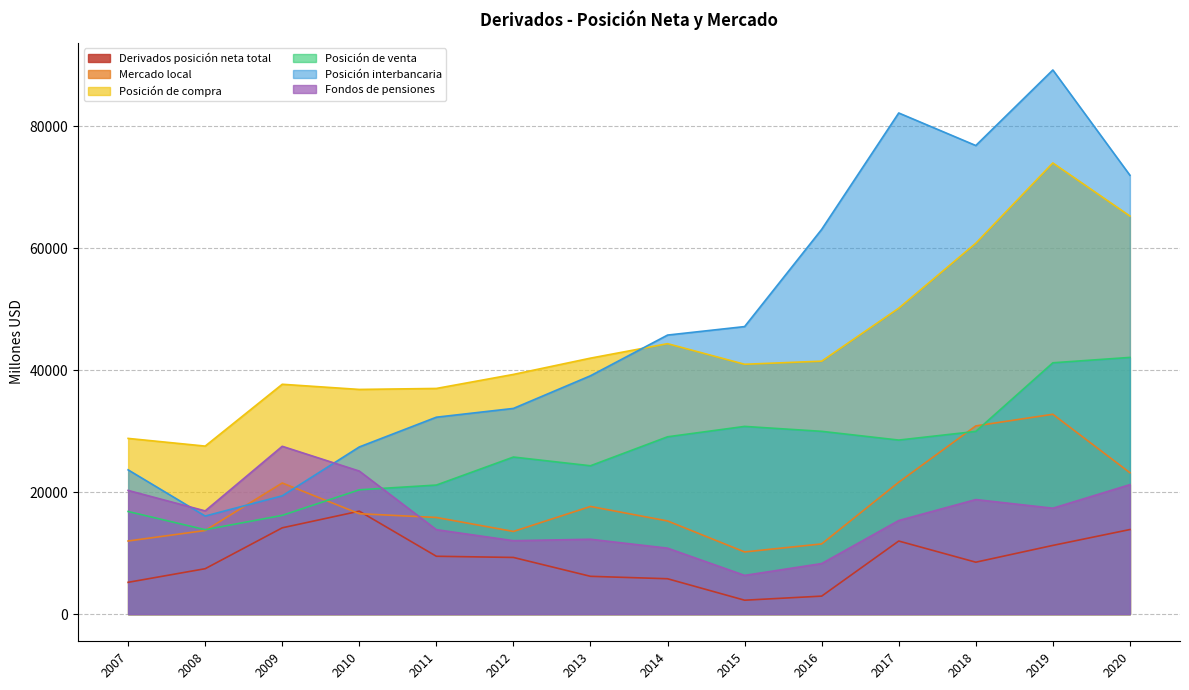

In Mercado local, how many points are lower than both neighbors (excluding endpoints)?

2